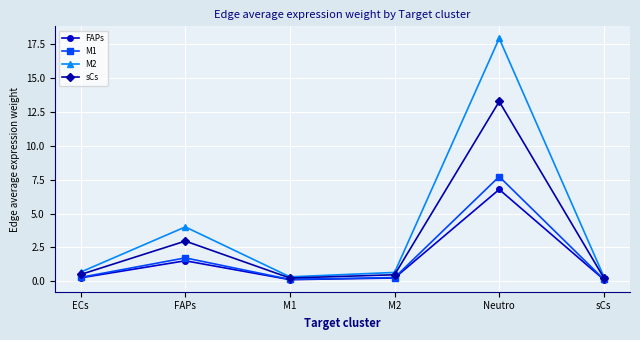

What is the spread (max minus min) of values at ECs?

0.4